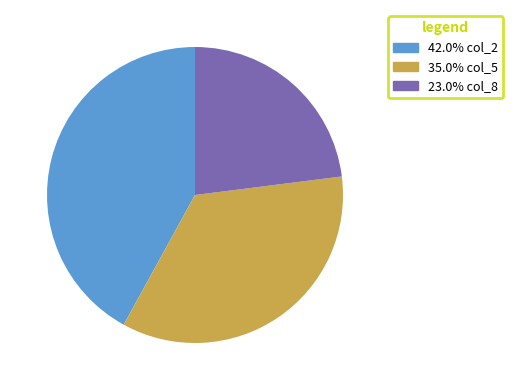

Approximately how many times larger is the value at 23.0% col_8 compared to 42.0% col_2?

0.5